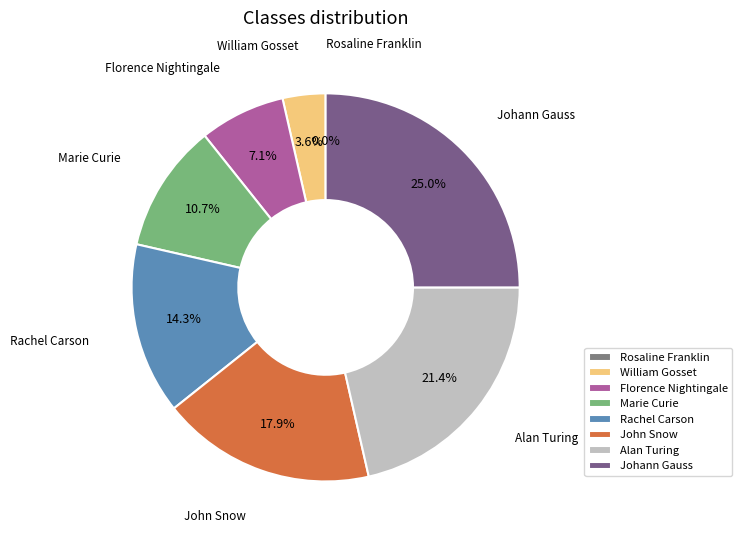

The Marie Curie slice represents 11% of the pie. True or false?

True